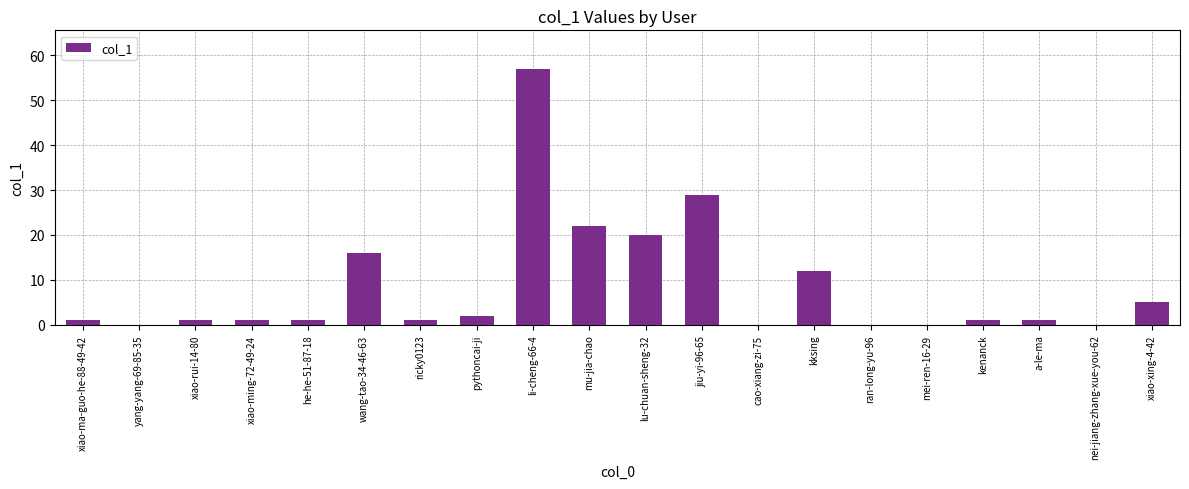

What is the sum of all values?

170